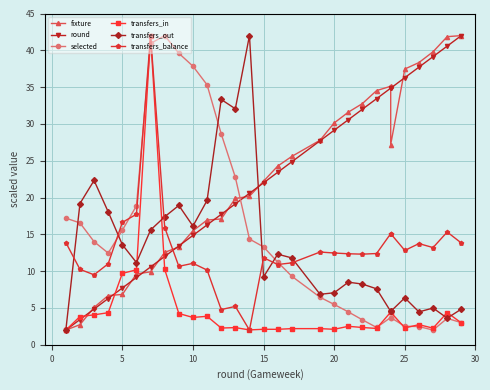

How many lines are shown in the chart?

6